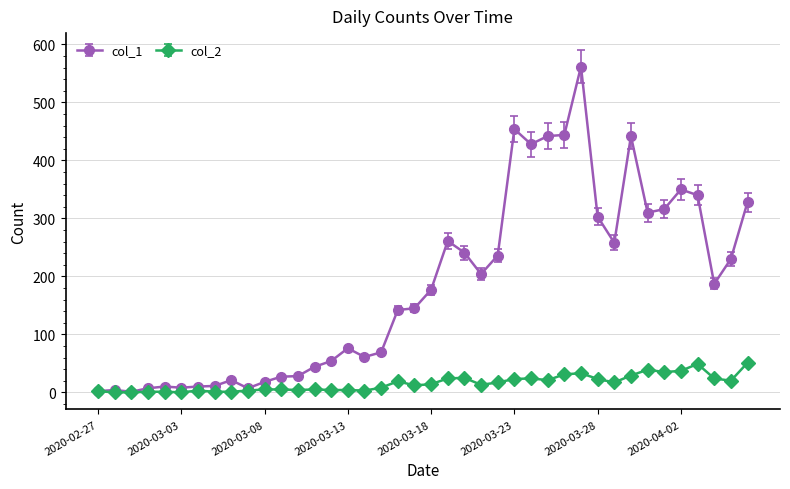

What is the highest value of the col_2 series?

51